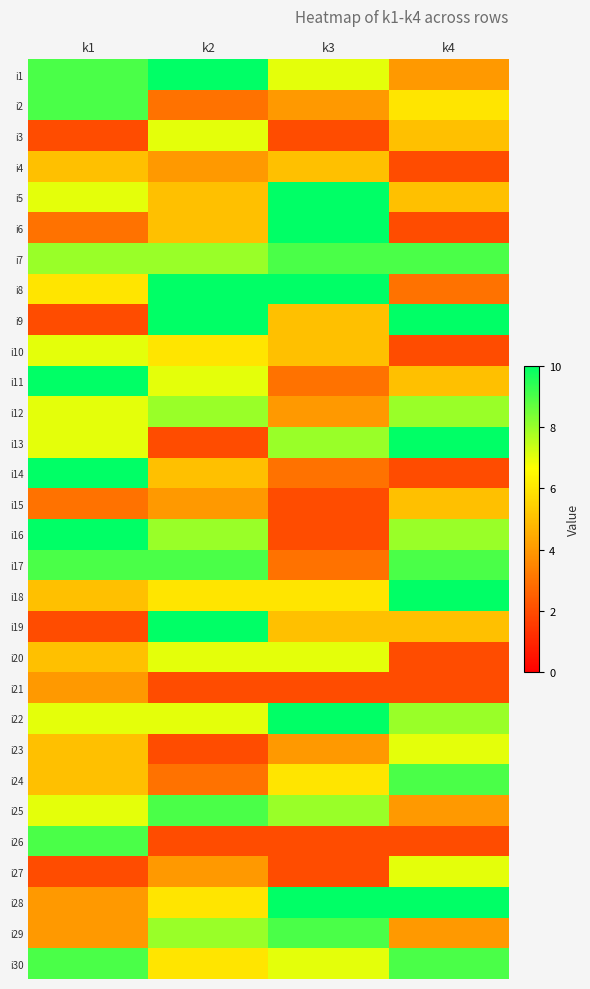

What is the difference between the highest and lowest values at k1?

8